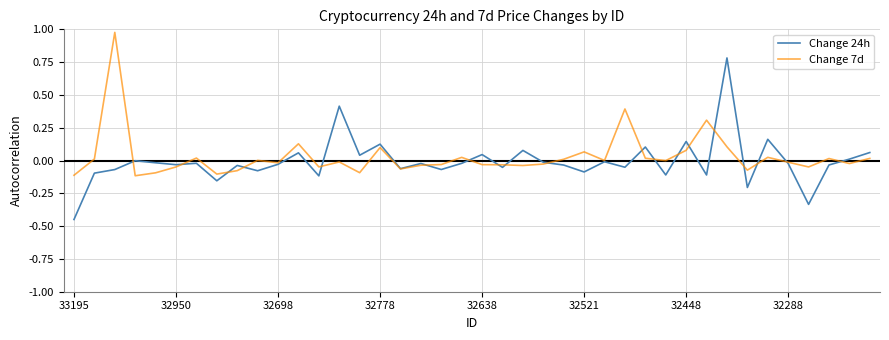

What are all the series names shown in the legend?

Change 24h, Change 7d